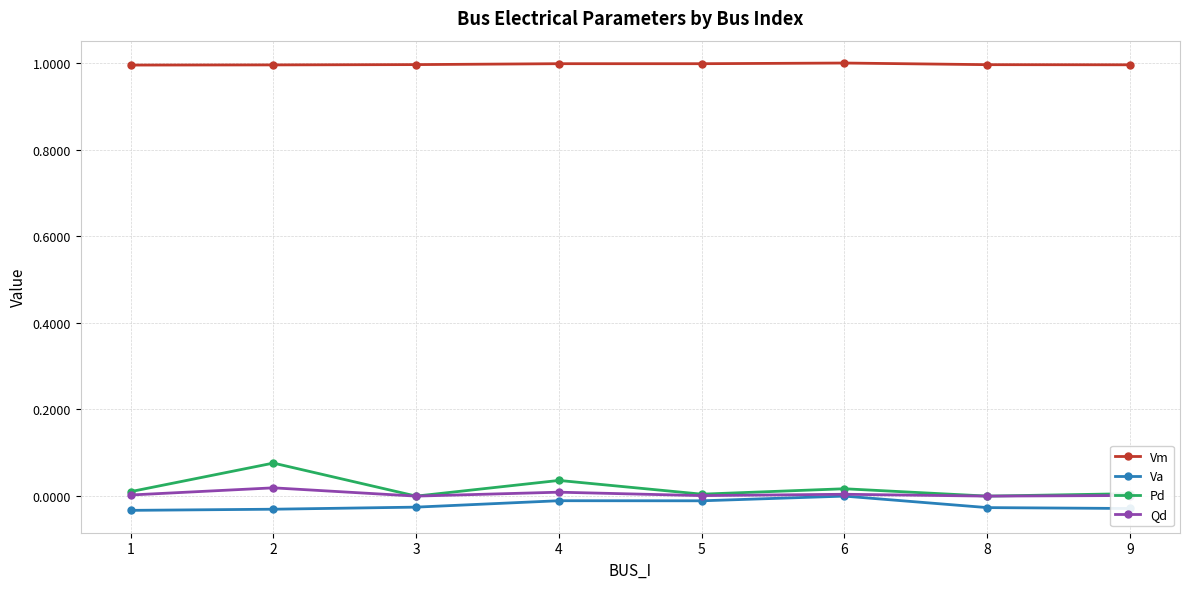

True or false: Vm and Pd intersect in this chart.

False